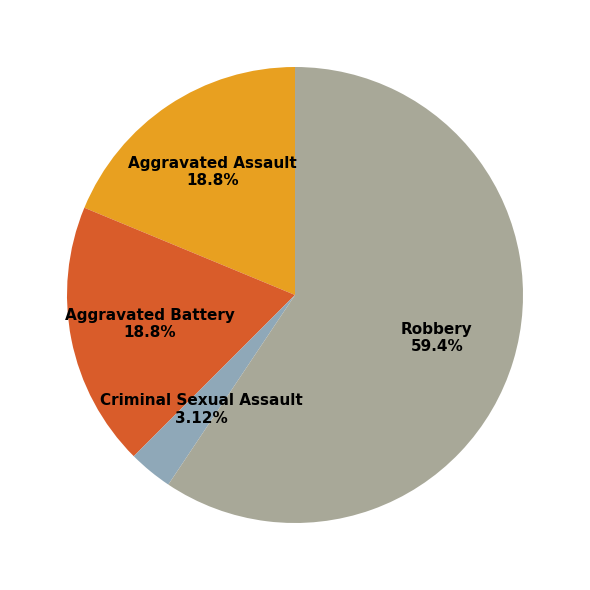

Approximately how many times larger is the value at Aggravated Assault compared to Aggravated Battery?

1.0